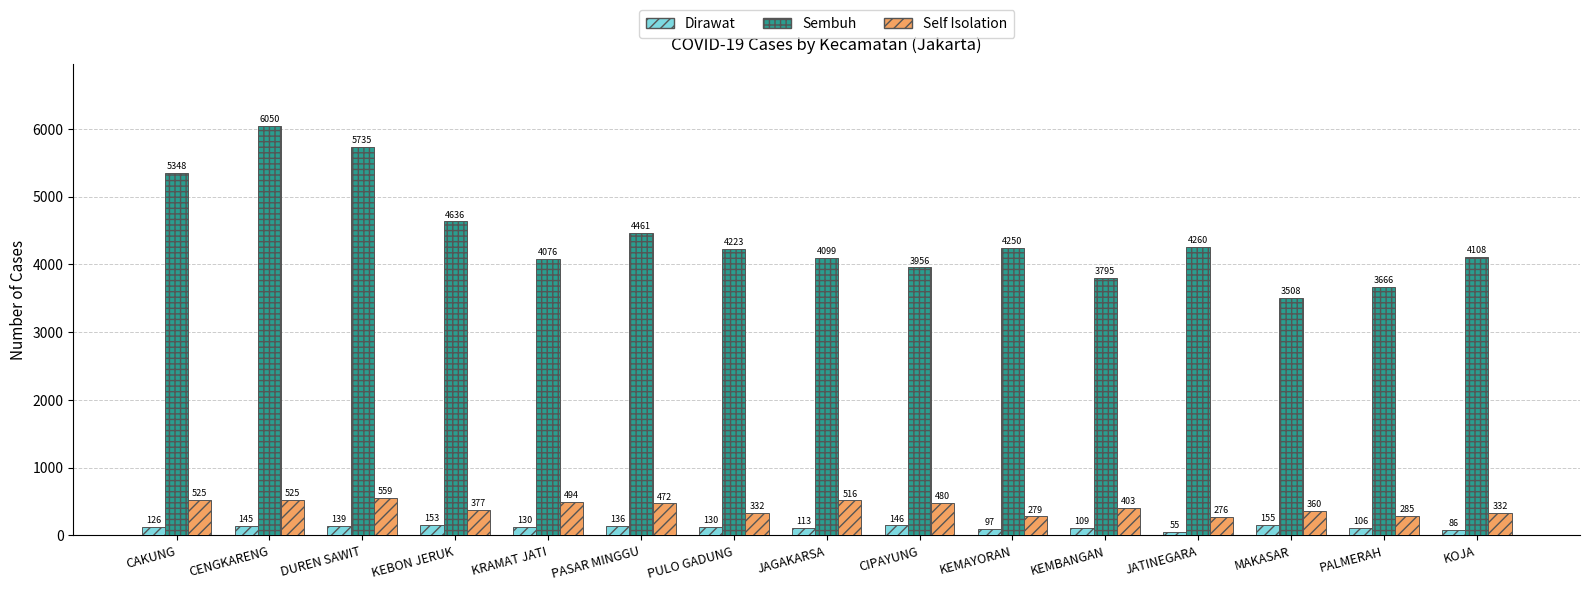

The value of Self Isolation at CIPAYUNG is 480. True or false?

True